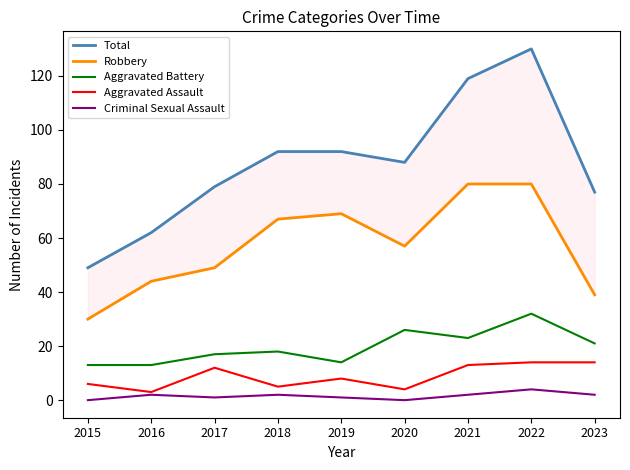

Which has a higher value, 2017 or 2022?

2022